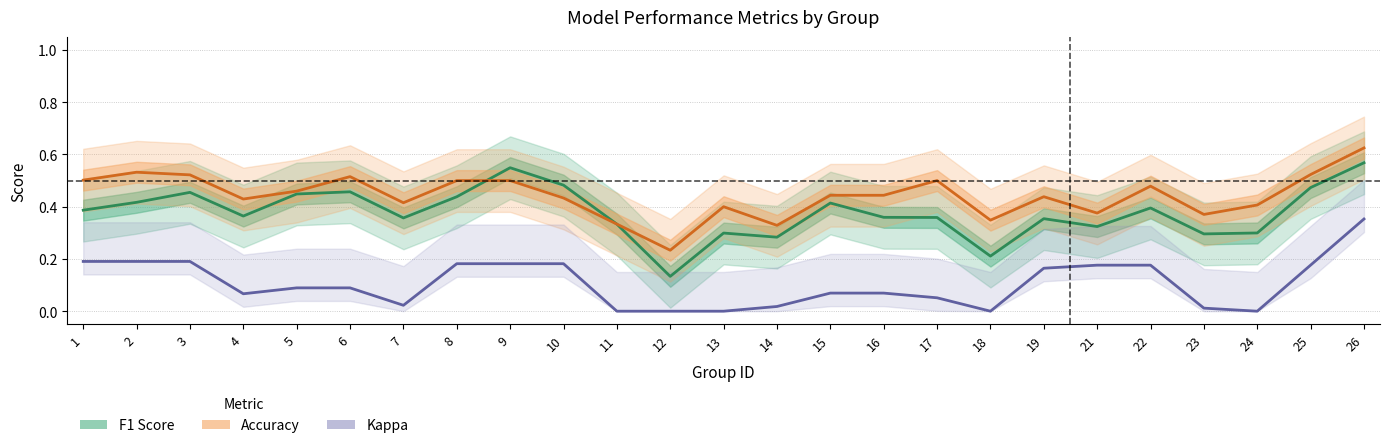

The Accuracy series shows 0.6 at 19. True or false?

False